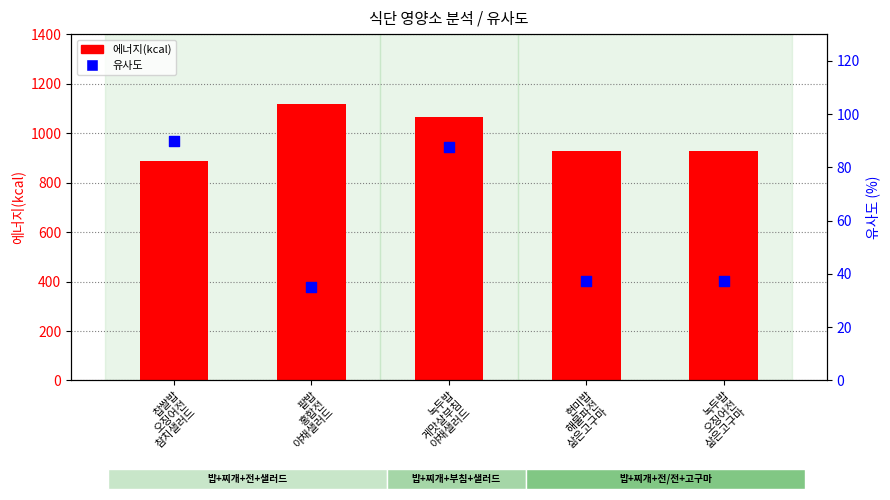

At which category is the sum across all series the highest?

팥밥
홍합전
야채샐러드